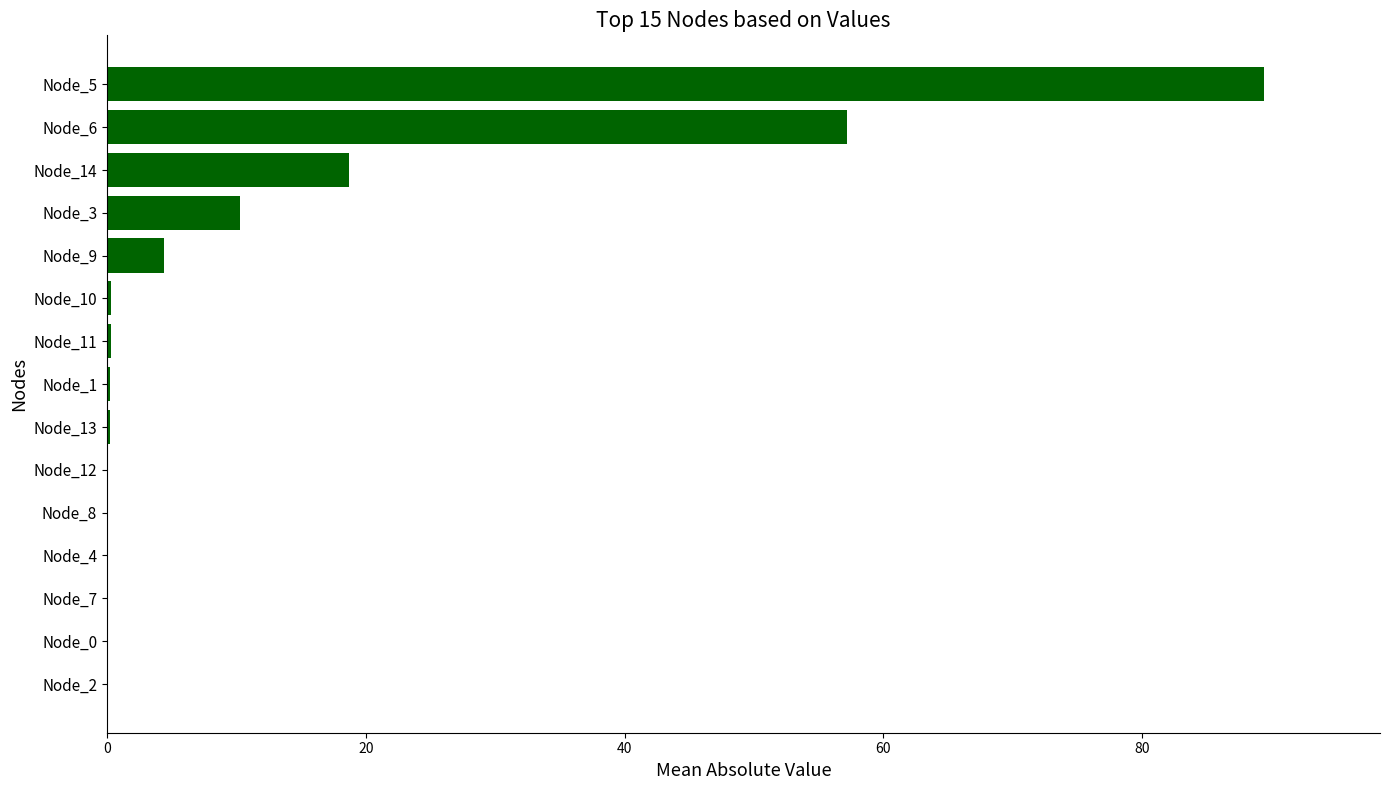

What is the sum of all values?

181.3